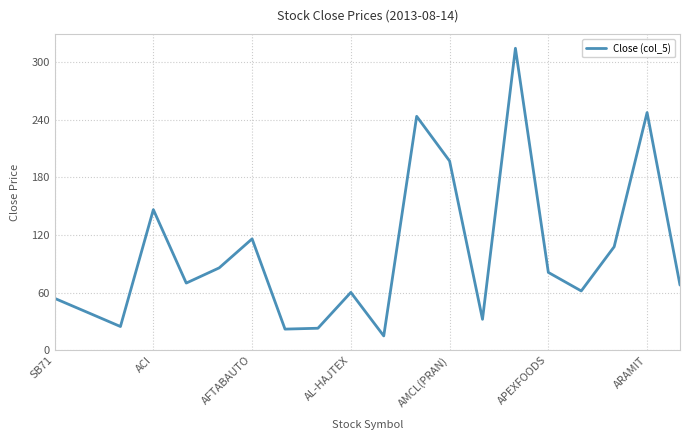

How many distinct data groups are displayed?

1